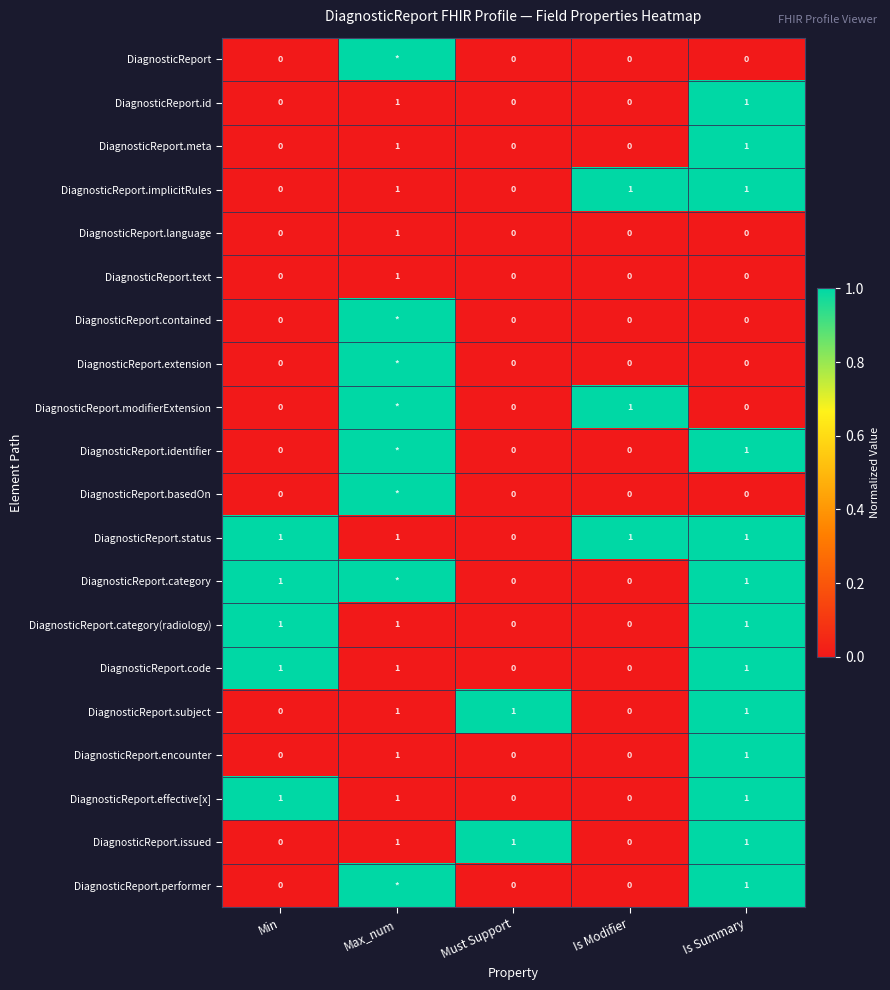

What is the total value across all series at Min?

5